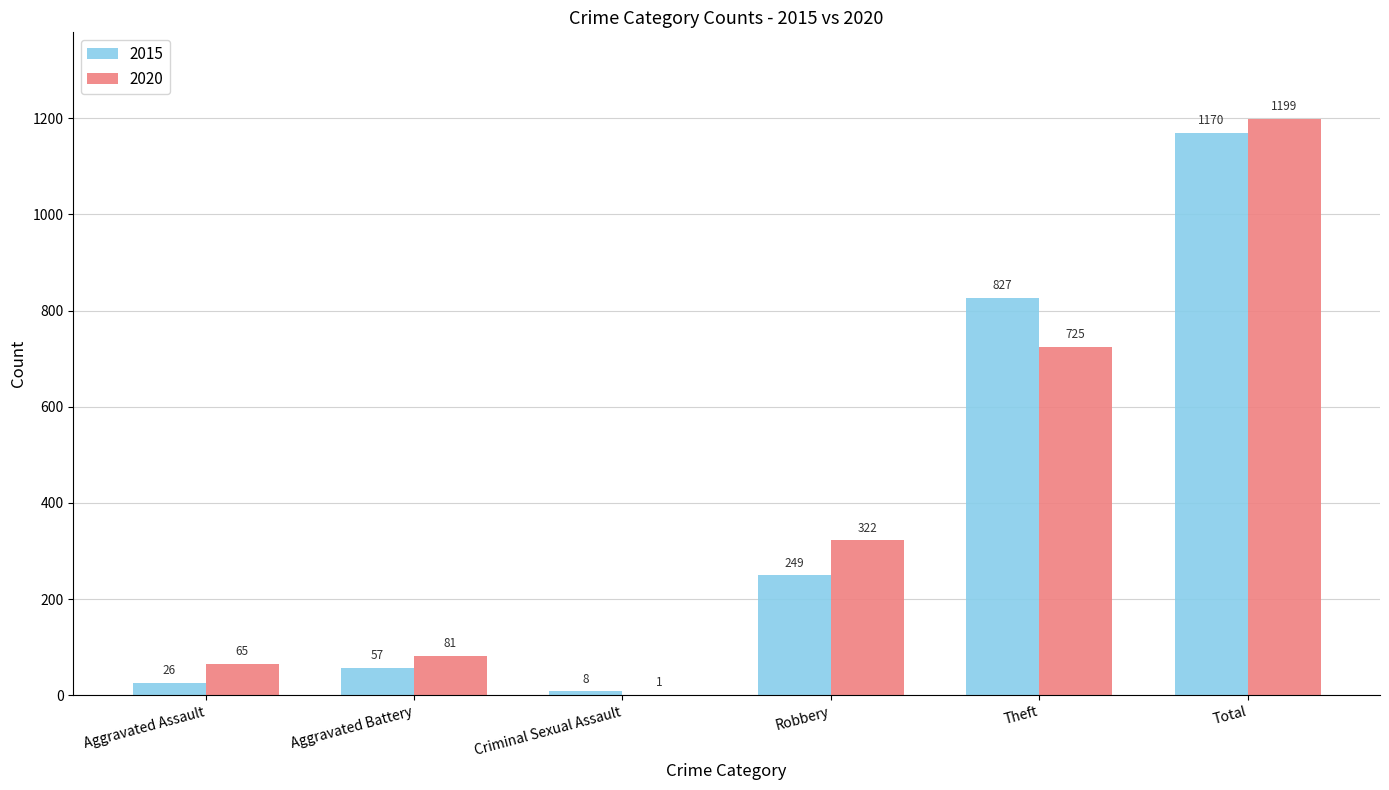

Count the number of categories in the chart.

6